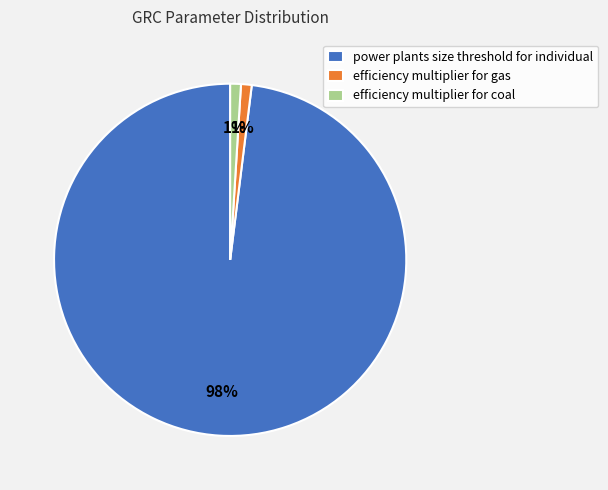

The efficiency multiplier for coal slice represents 8% of the pie. True or false?

False